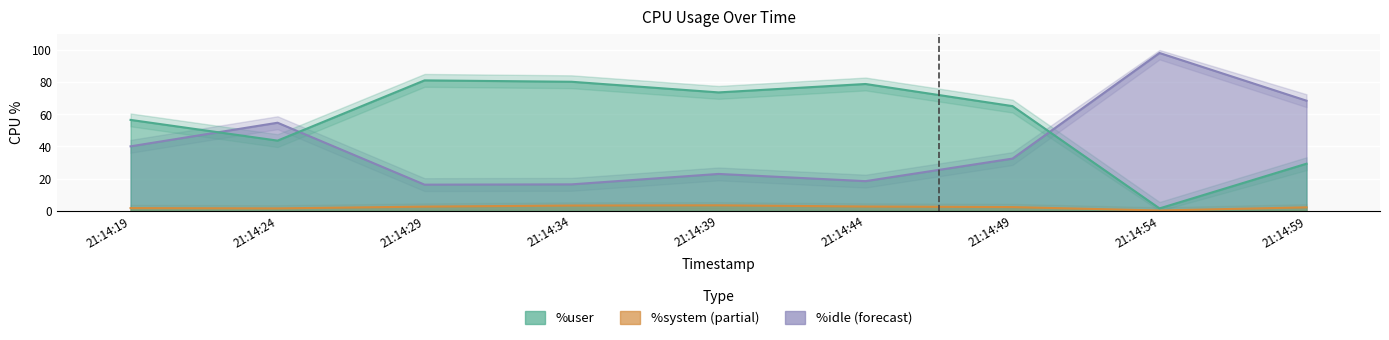

What are all the series names shown in the legend?

%user, %system, %idle